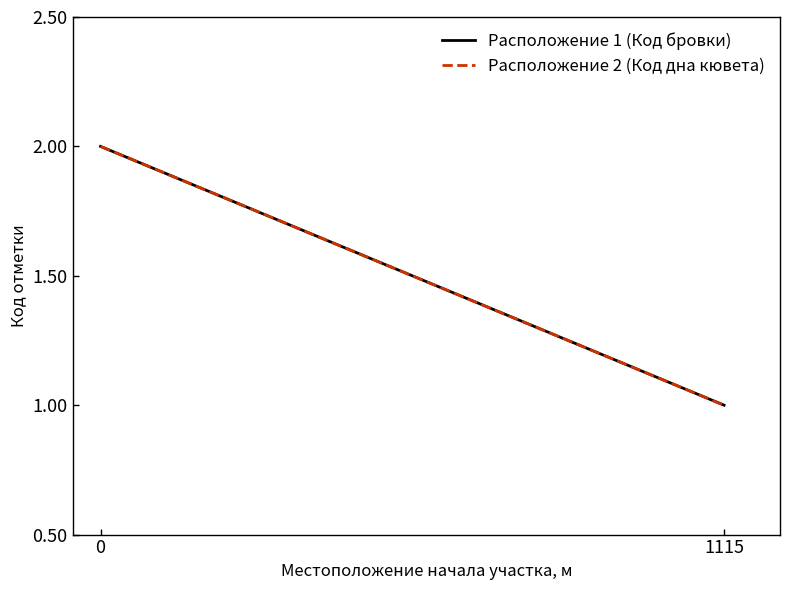

The value of Расположение 2 (Код дна кювета) at 0 is 2. True or false?

True